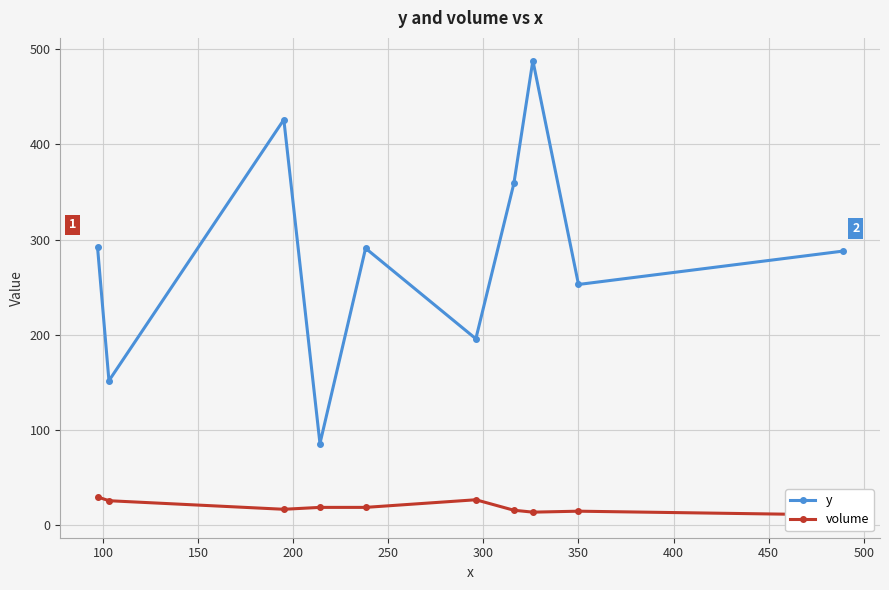

How many interior local valleys does the volume series have?

2